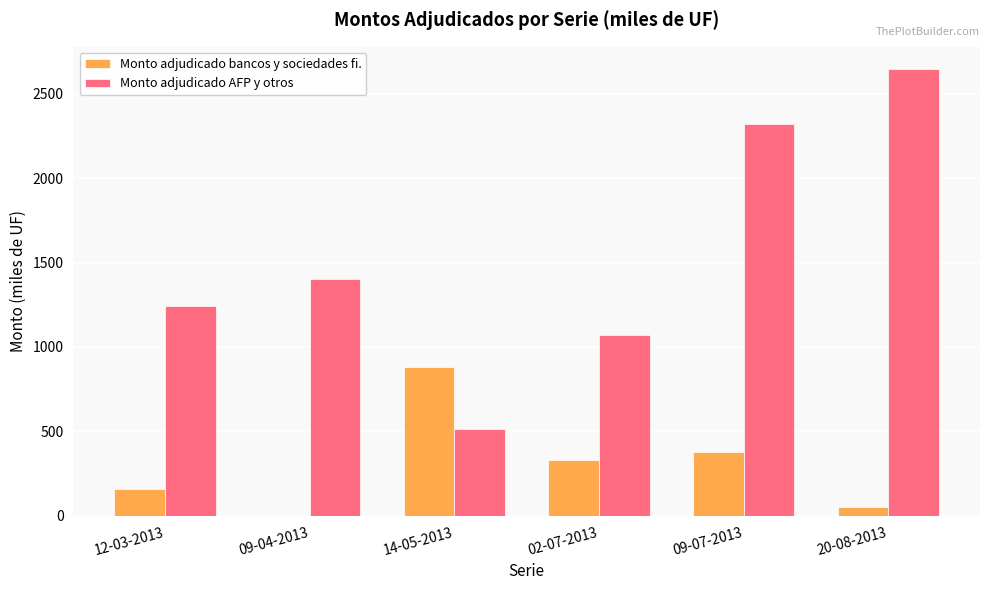

What is the sum of all Monto adjudicado bancos y sociedades fi. values?

1807.5